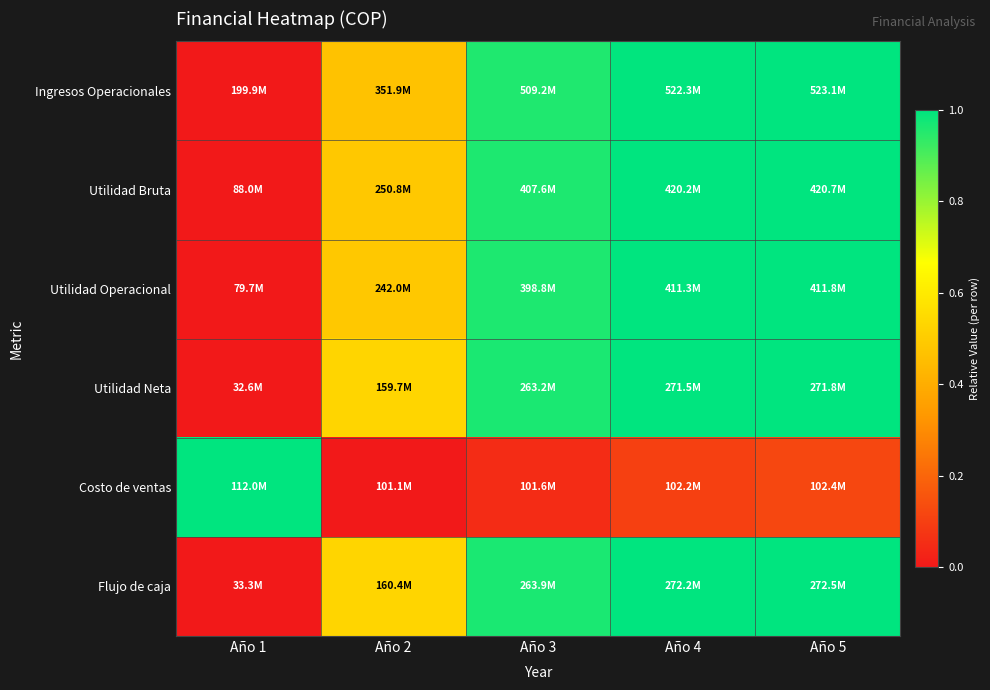

At how many categories does at least one series exceed 0?

5